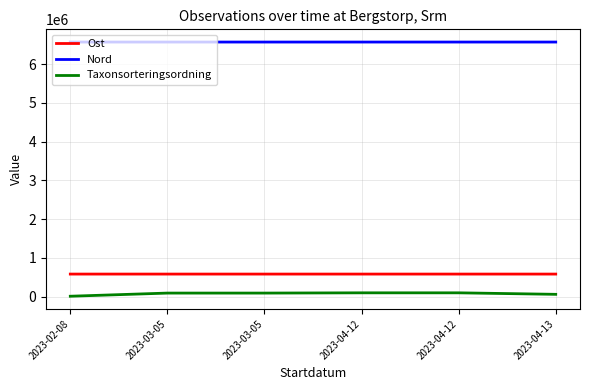

What is the average value of the Nord series?

6571098.2